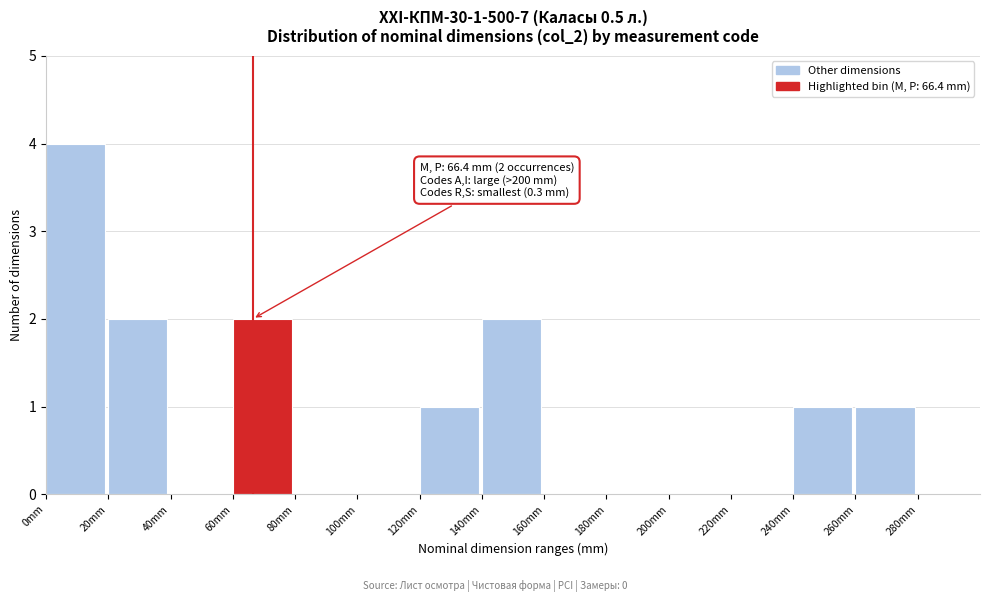

Which range on the x-axis has the tallest bar?

0 to 20